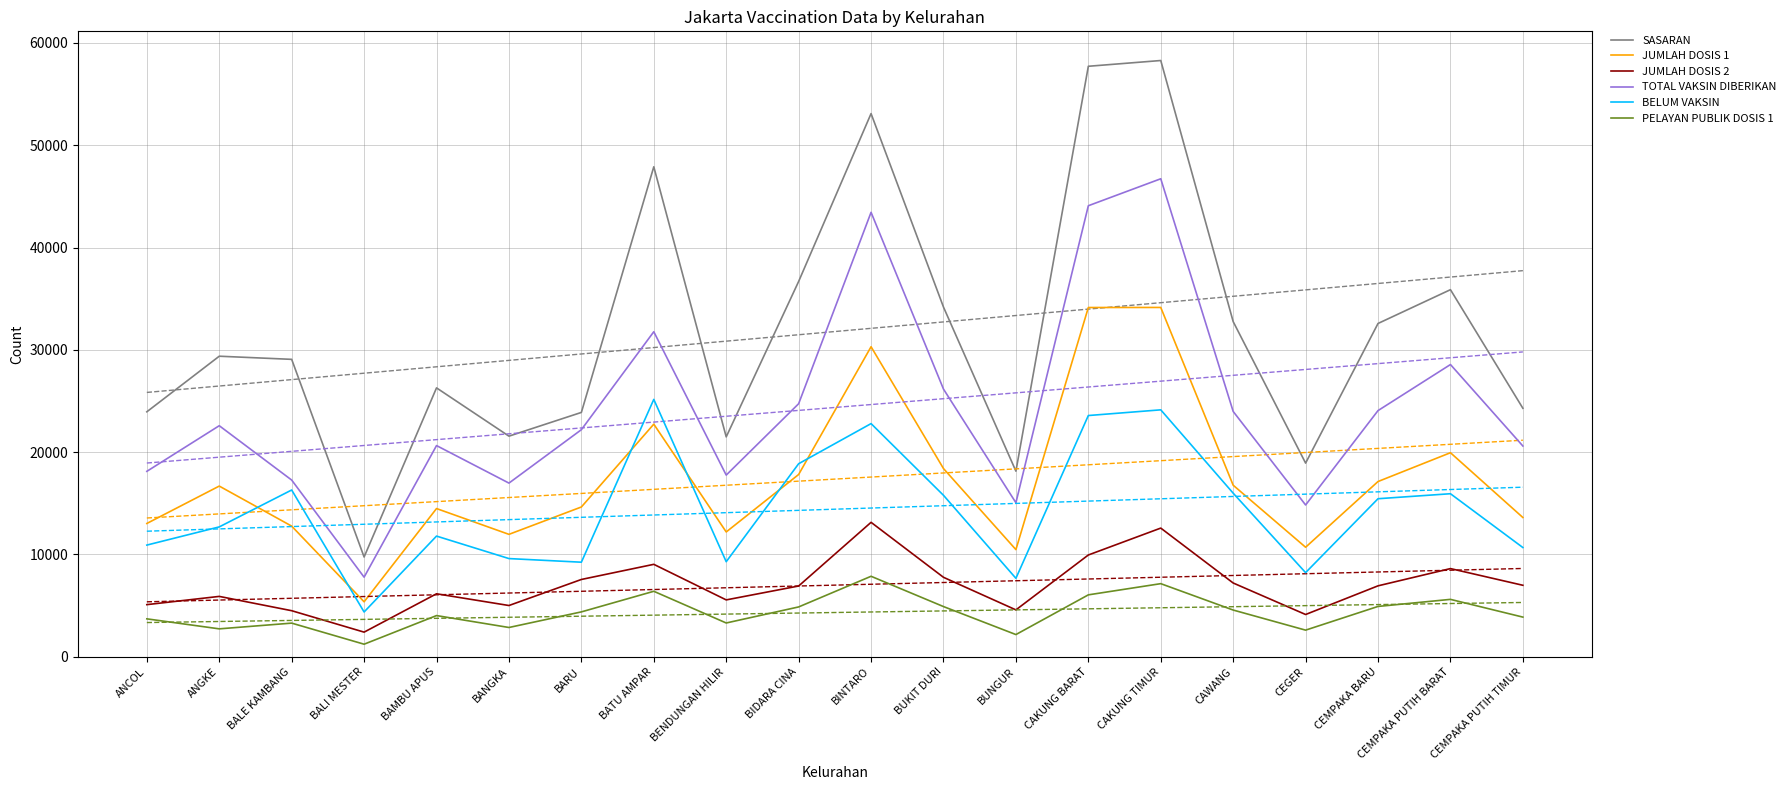

What is the value of the SASARAN point at the 6th from the left?

21566